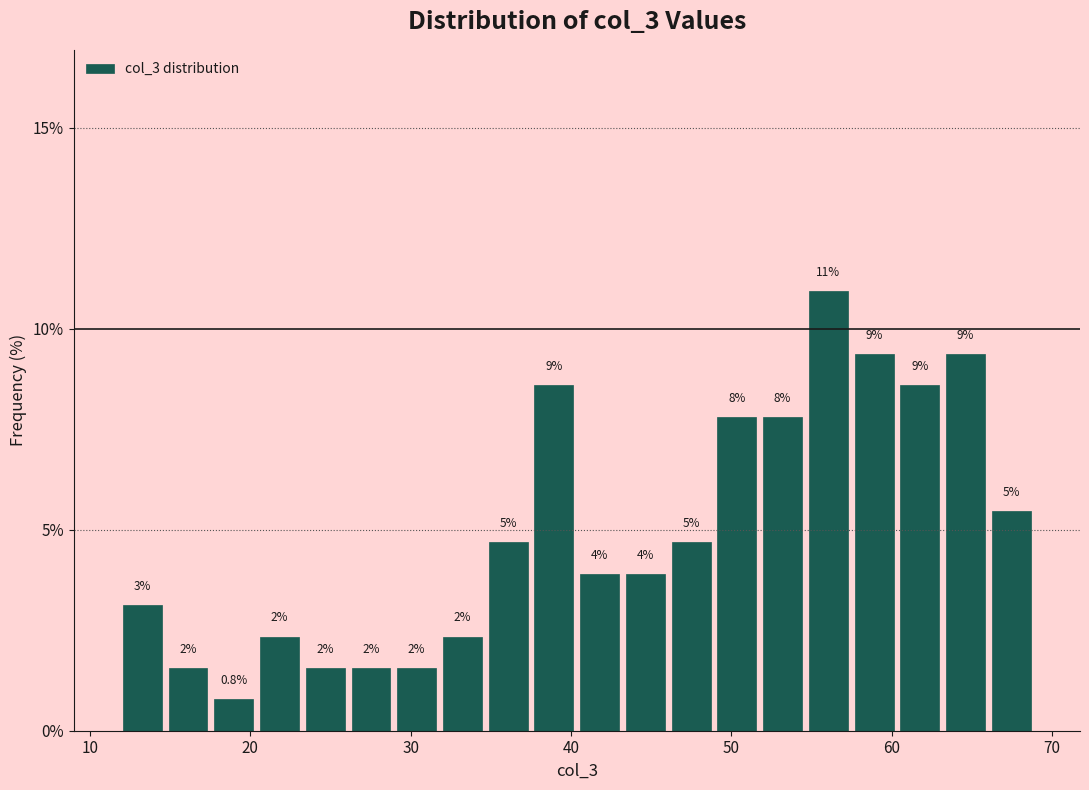

Read against the x-axis, roughly where is the centre of the tallest bar?

56